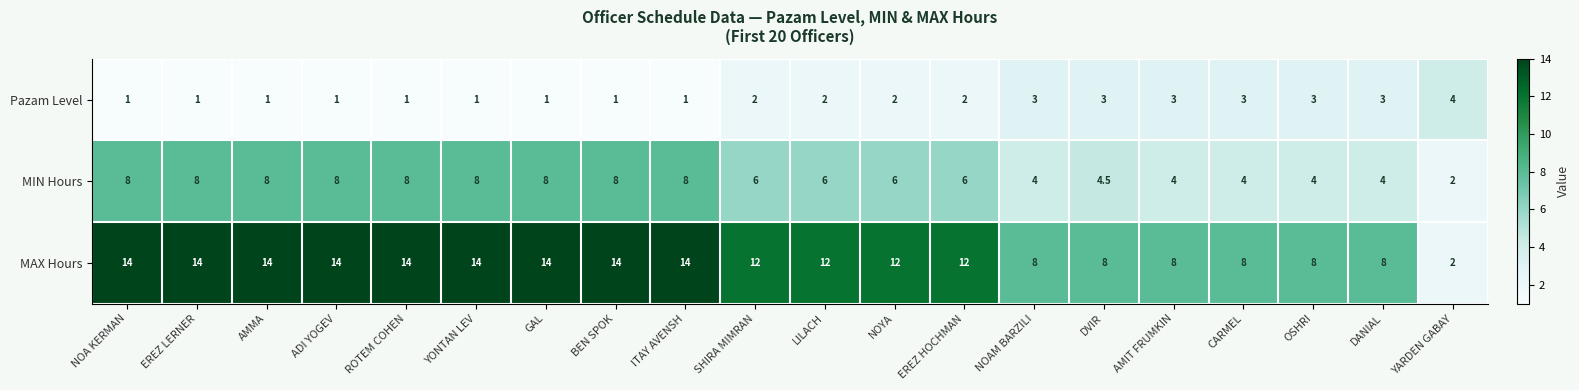

What is the difference between the highest and lowest values at CARMEL?

5.0